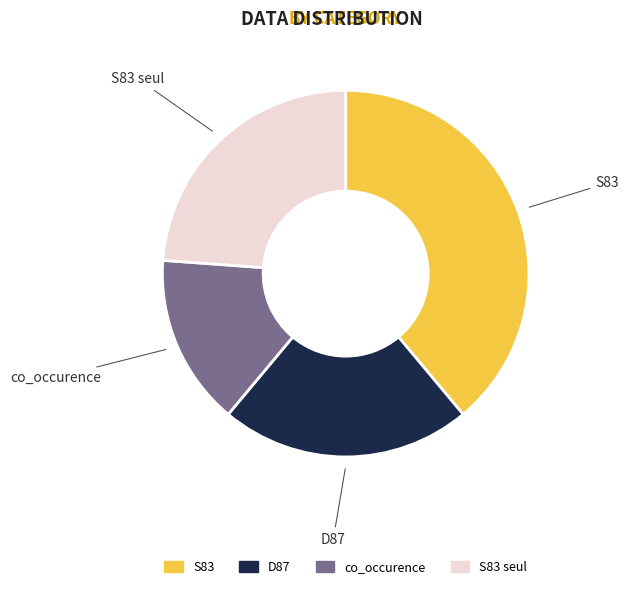

How many segments does this pie chart have?

4